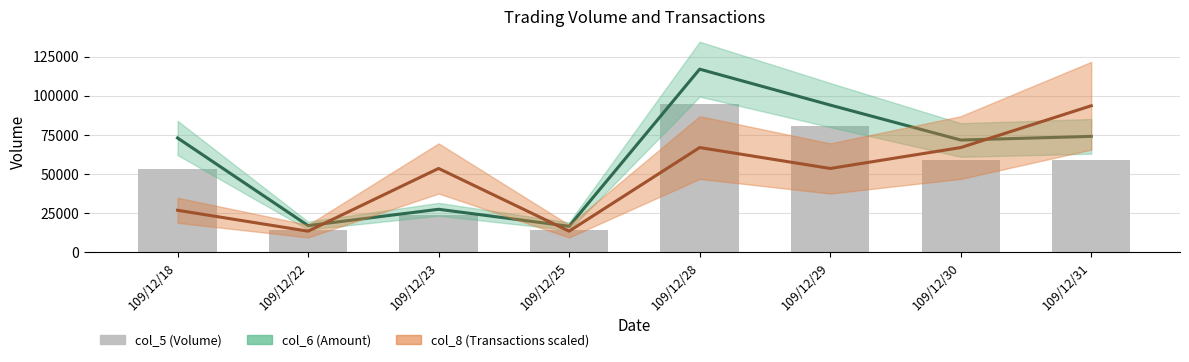

Count the values in the range 24000 to 81000.

5